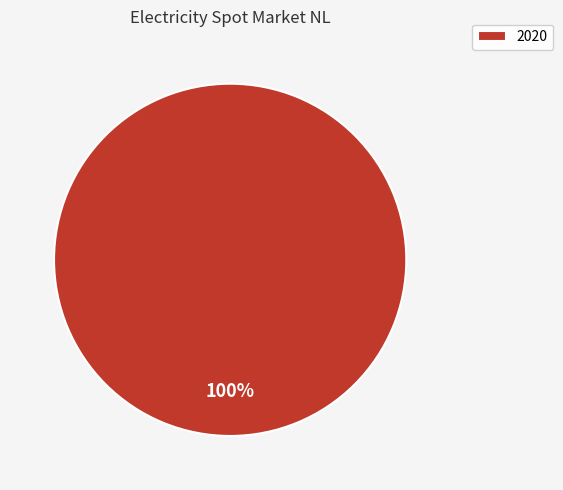

Rank the categories by value from lowest to highest.

2020